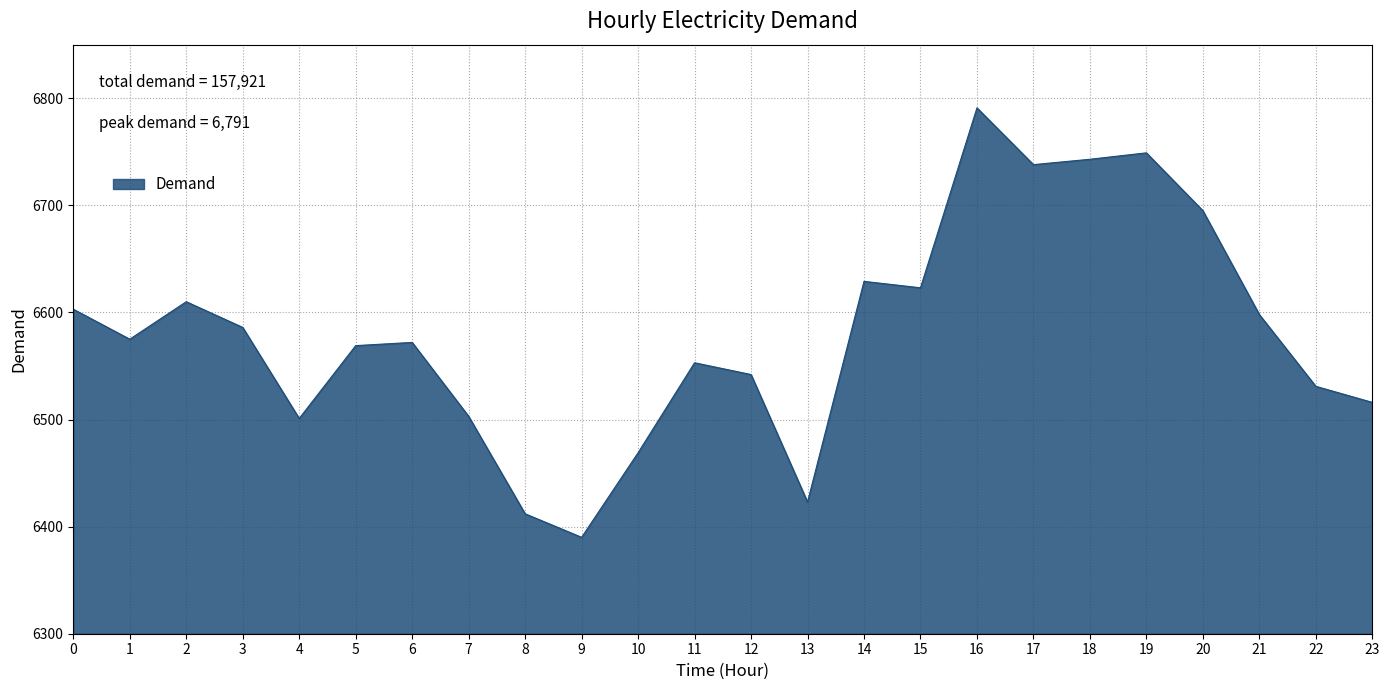

The value at 22 is 1783. True or false?

False